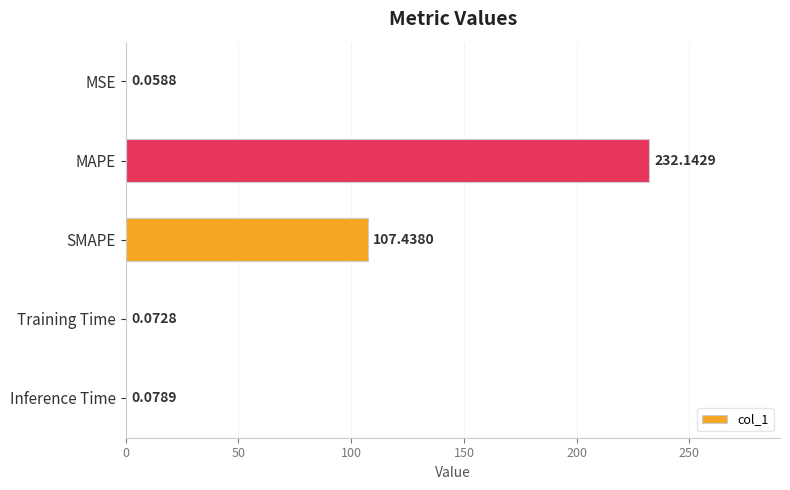

At which label is the value closest to 116?

SMAPE